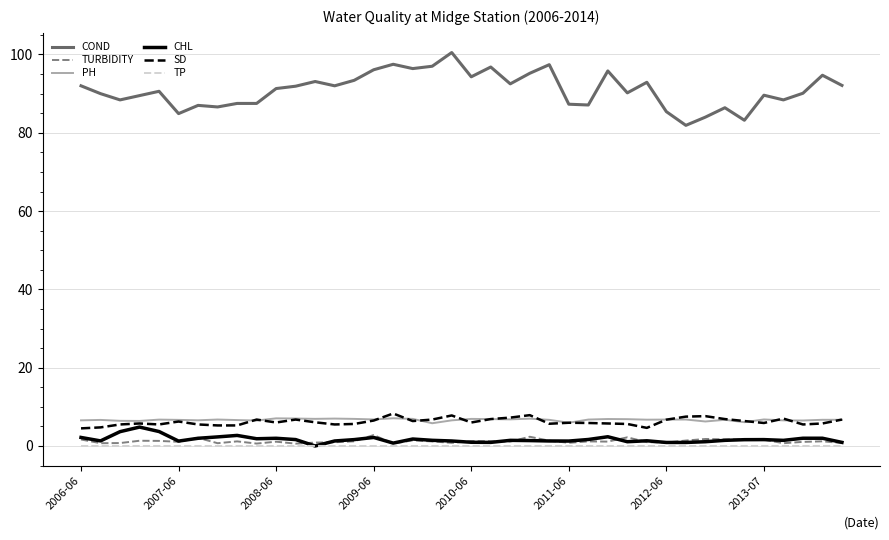

At how many categories does at least one series exceed 37?

40